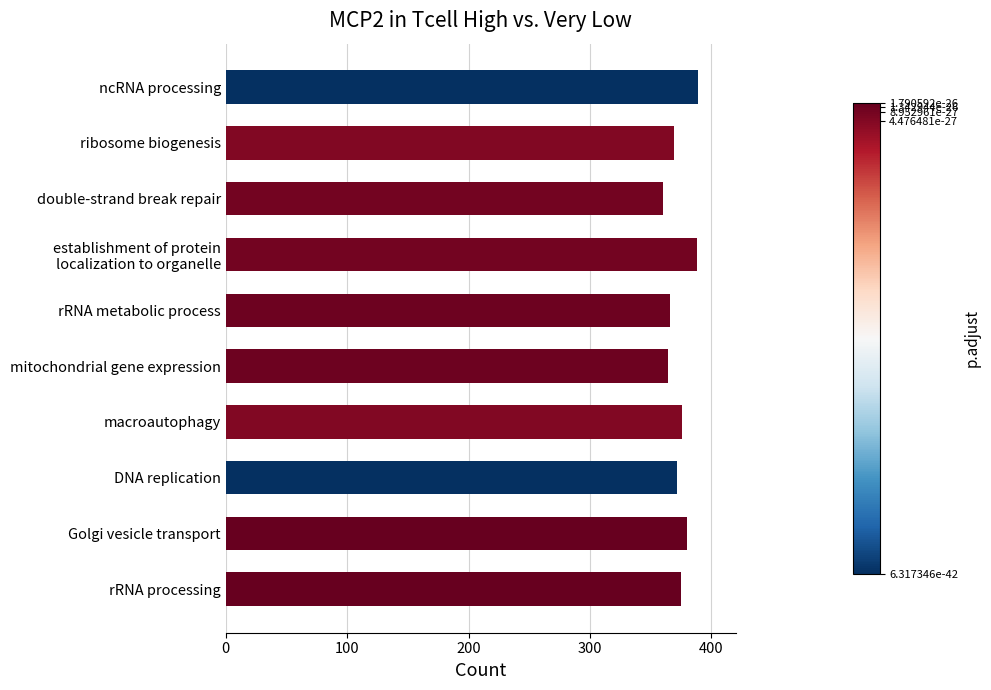

Approximately how many times larger is the value at Golgi vesicle transport compared to ribosome biogenesis?

1.0